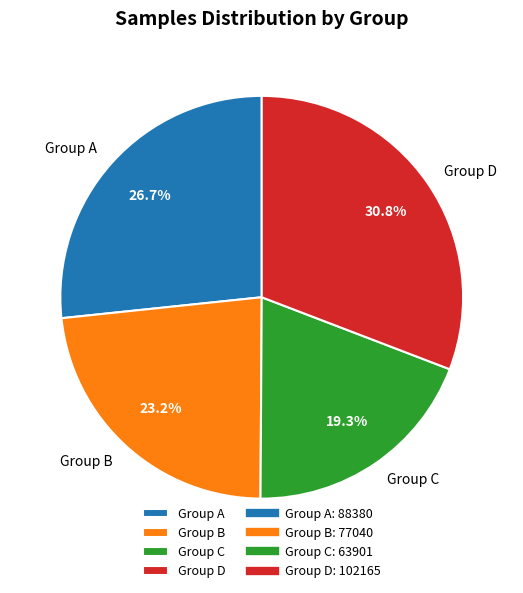

Does any single category account for the majority?

No